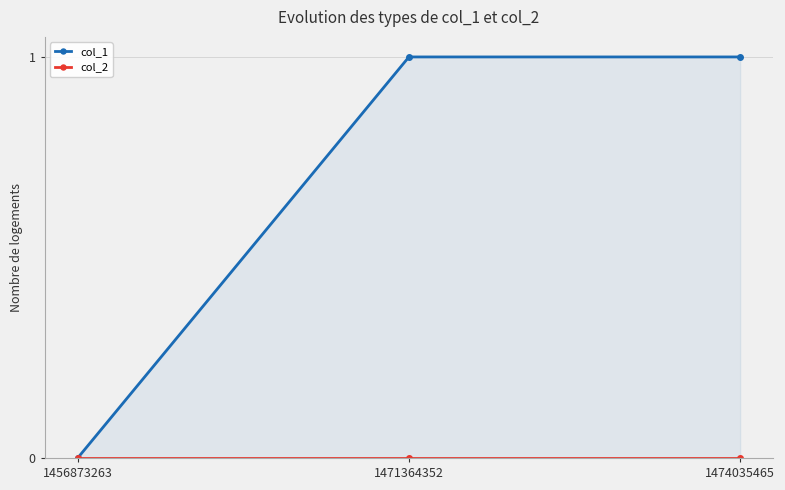

Which has a higher value, 1474035465 or 1471364352?

1474035465